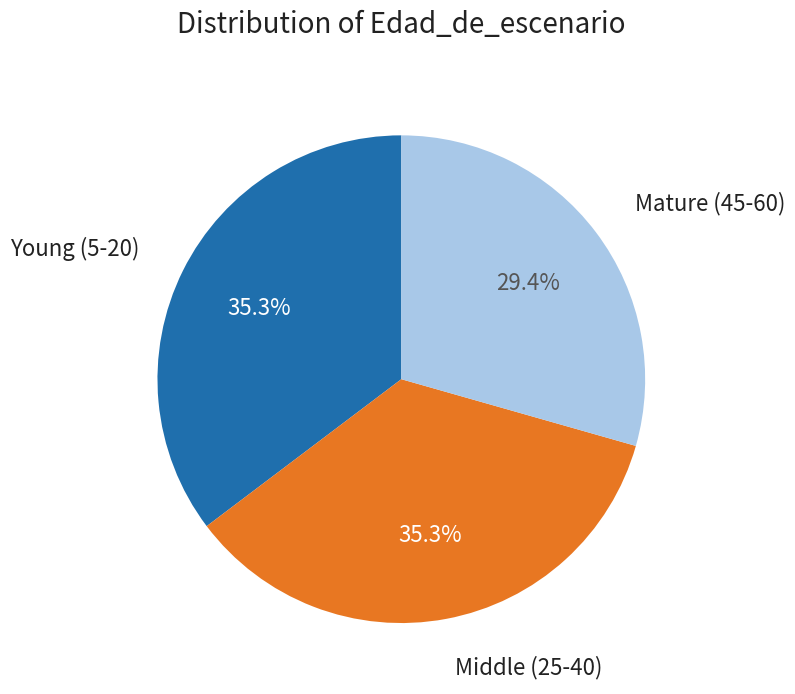

How many slices are in this pie chart?

3